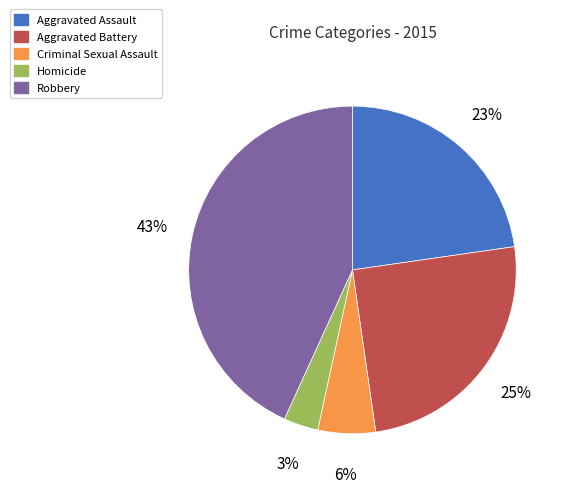

Is Criminal Sexual Assault the majority of the pie?

No